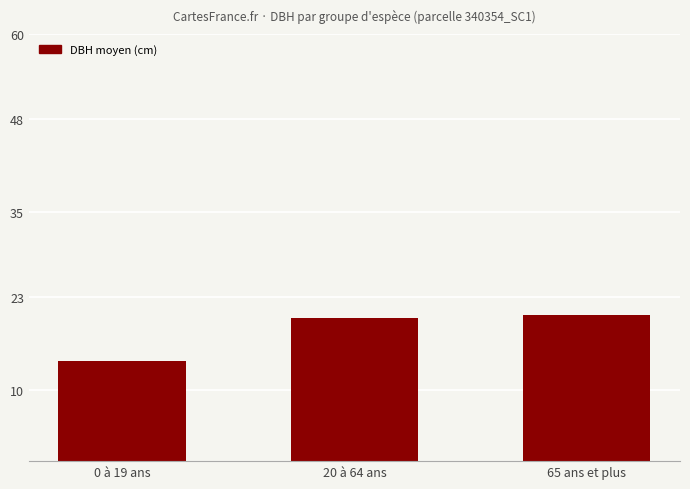

What is the sum of the values at 65 ans et plus and 20 à 64 ans?

40.6